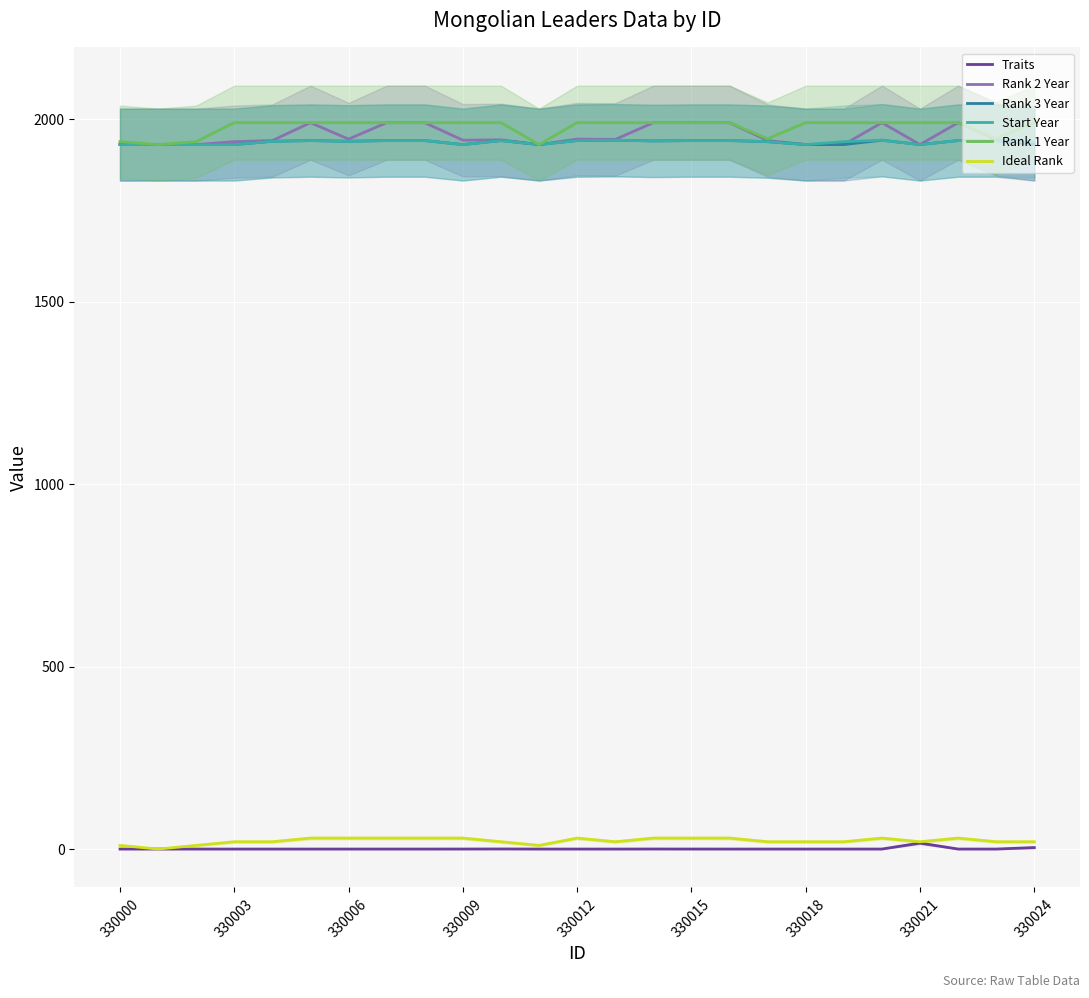

Between 20 and 17, which is larger?

20